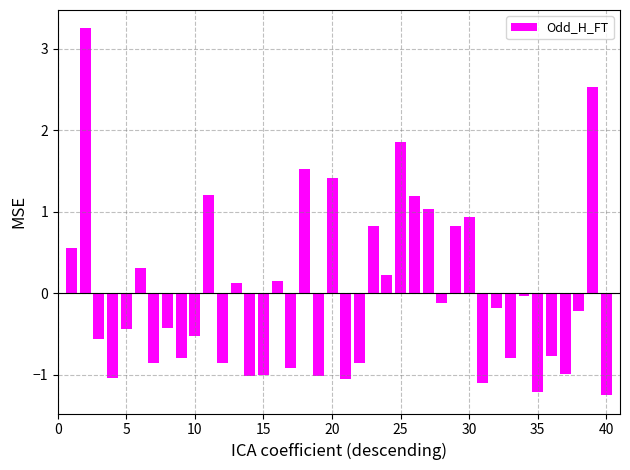

What is the difference between the second highest and minimum values?

3.8